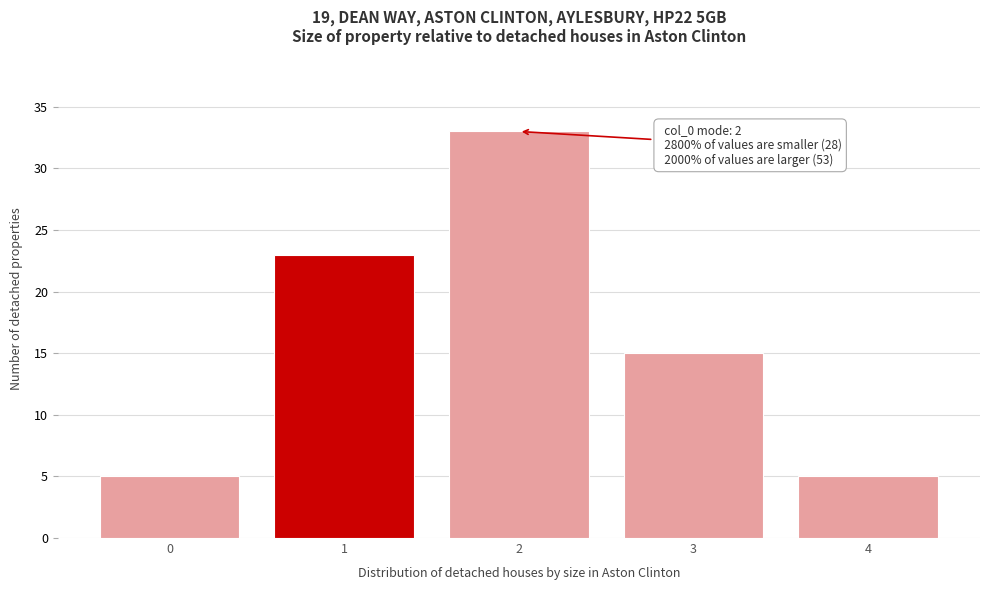

Over which range of the x-axis is the bar tallest?

1.5 to 2.5